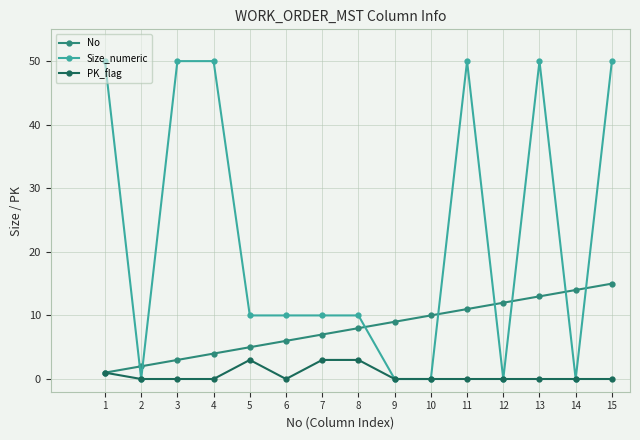

What is the difference between the second highest and minimum values in the Size_numeric series?

50